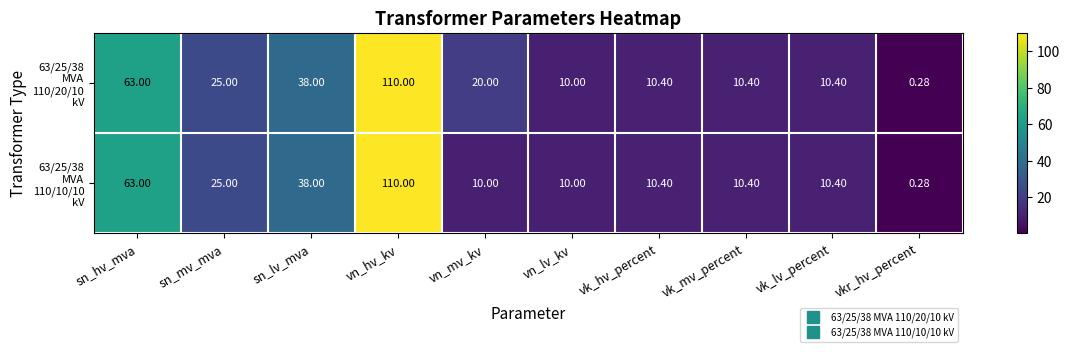

At which category does the chart reach its minimum across all series?

vkr_hv_percent